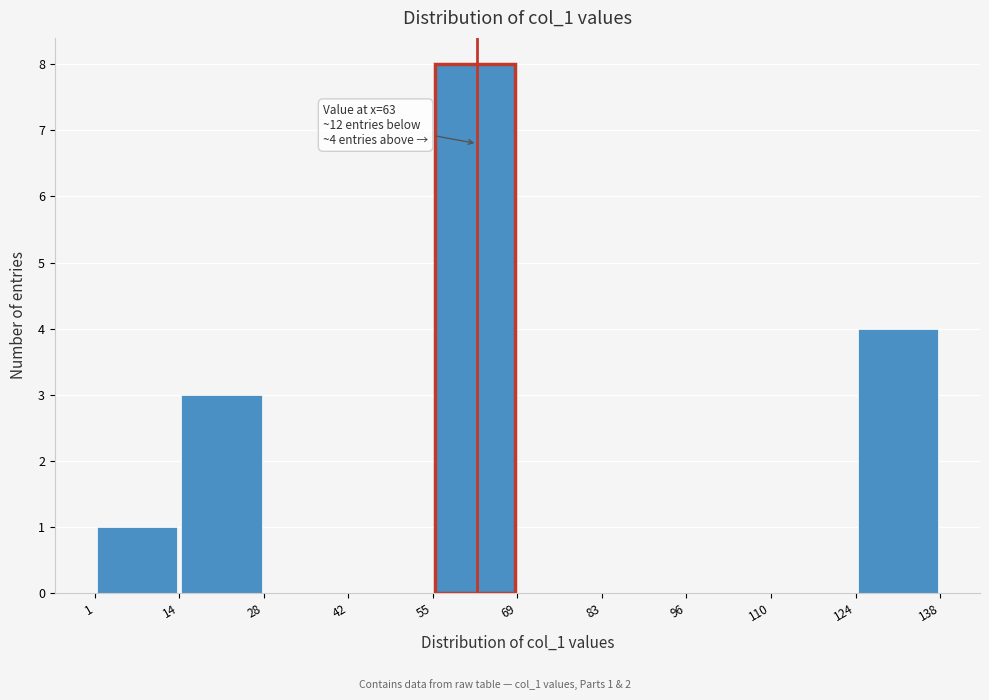

Which range on the x-axis has the tallest bar?

55 to 69